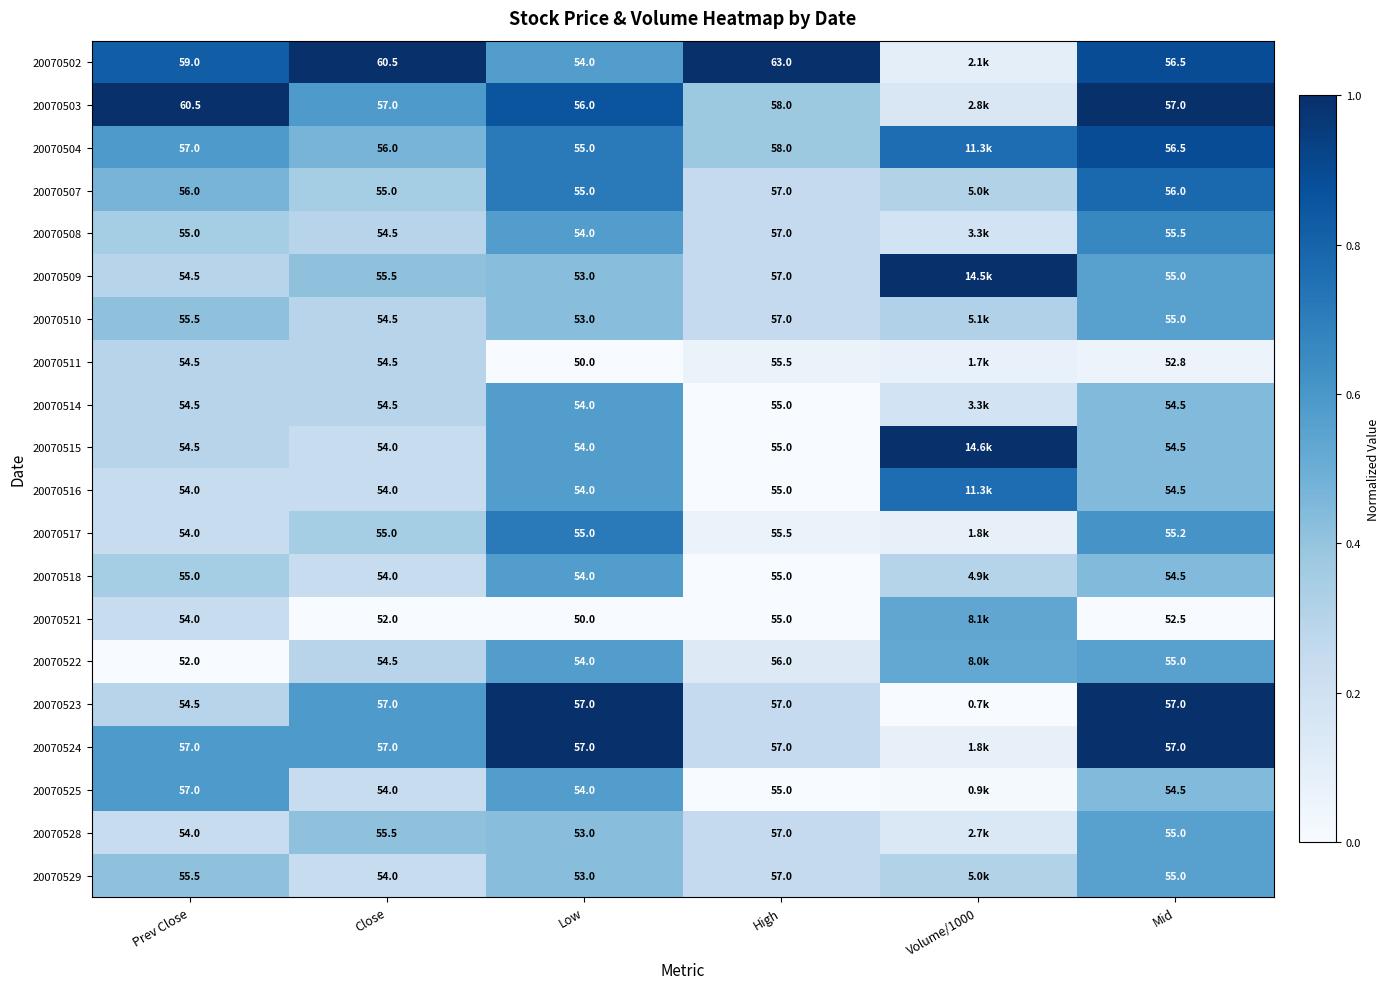

Is it true that 20070529 equals 0.1 at High?

False